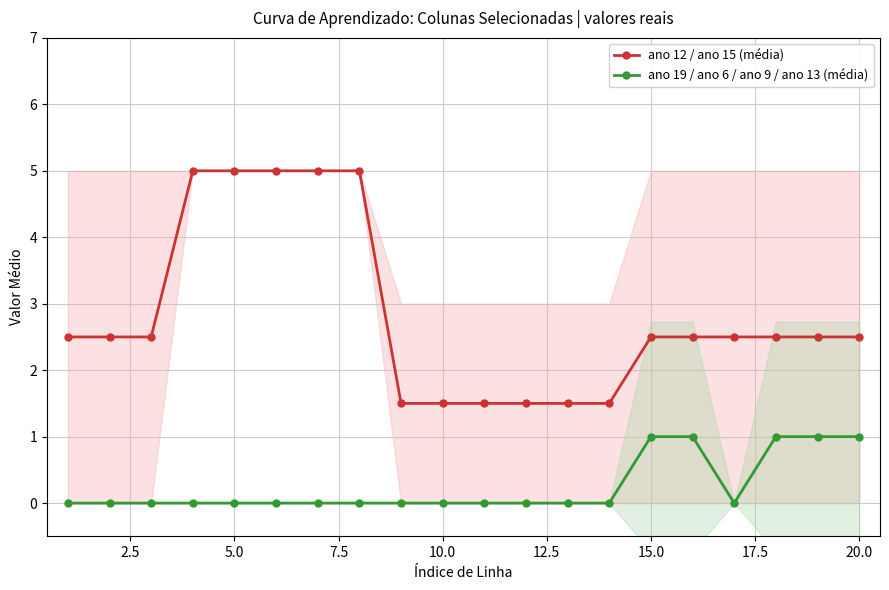

Reading right to left, what are all the values shown in this chart?

ano 12 / ano 15 (média): 2.5	2.5	2.5	2.5	2.5	2.5	1.5	1.5	1.5	1.5	1.5	1.5	5.0	5.0	5.0	5.0	5.0	2.5	2.5	2.5
ano 19 / ano 6 / ano 9 / ano 13 (média): 1.0	1.0	1.0	0.0	1.0	1.0	0.0	0.0	0.0	0.0	0.0	0.0	0.0	0.0	0.0	0.0	0.0	0.0	0.0	0.0